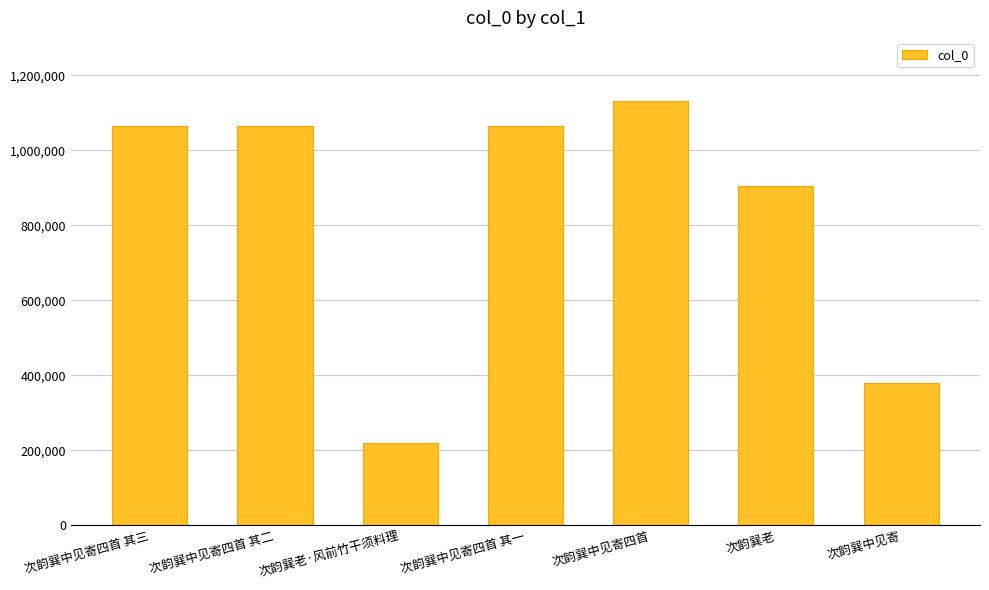

The chart shows a value of 1130271 at 次韵巽中见寄四首. True or false?

True